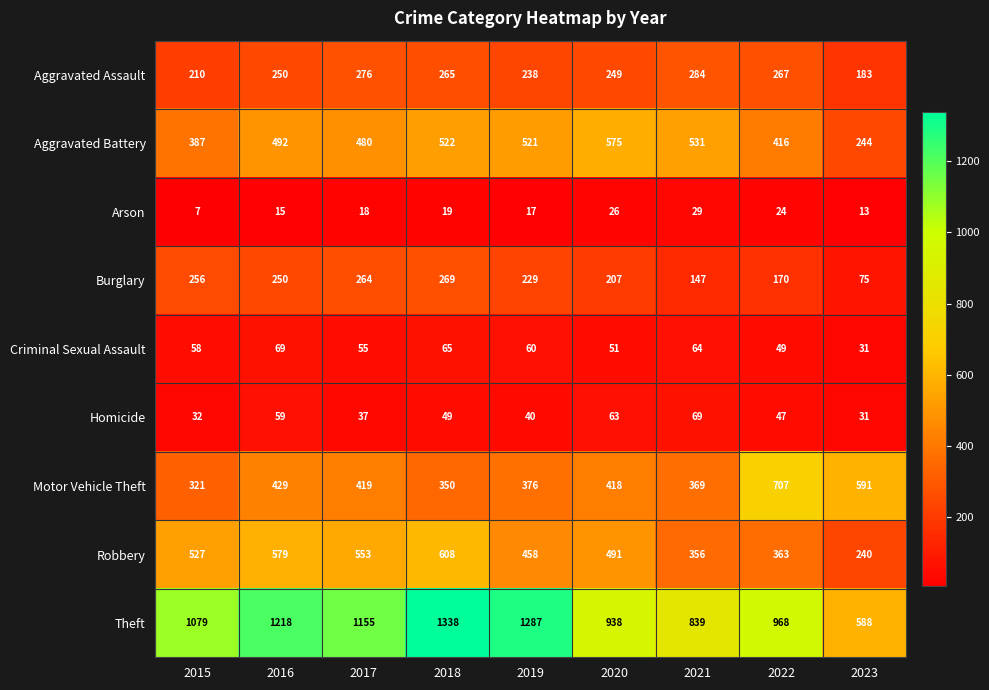

Where is Motor Vehicle Theft nearest to the value 514?

2023